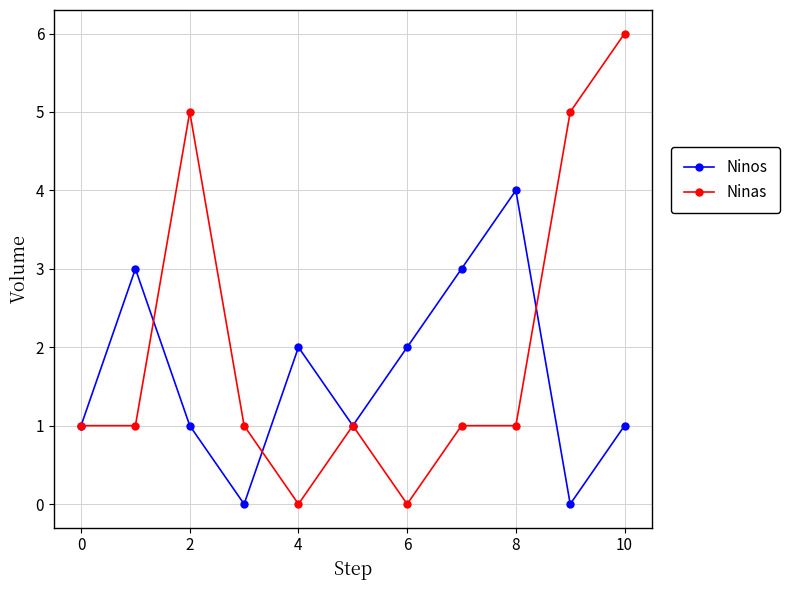

True or false: Ninos has more than 2 points higher than both neighbors.

True